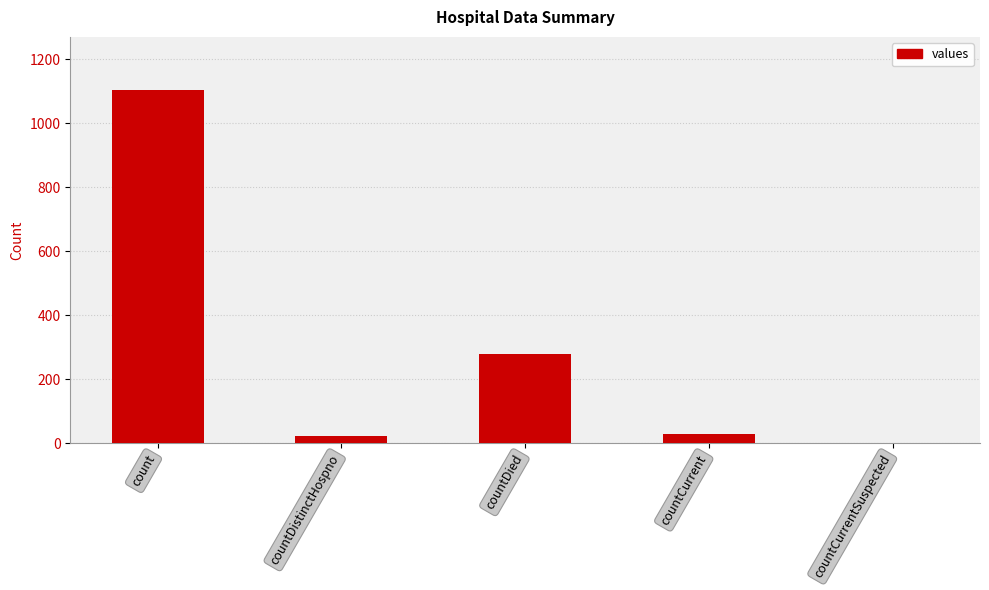

Which label corresponds to the largest value in the chart?

count